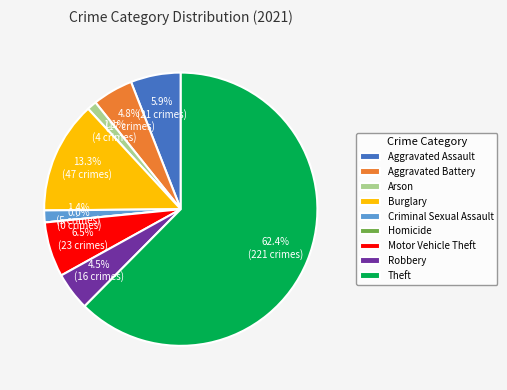

How many segments does this pie chart have?

9